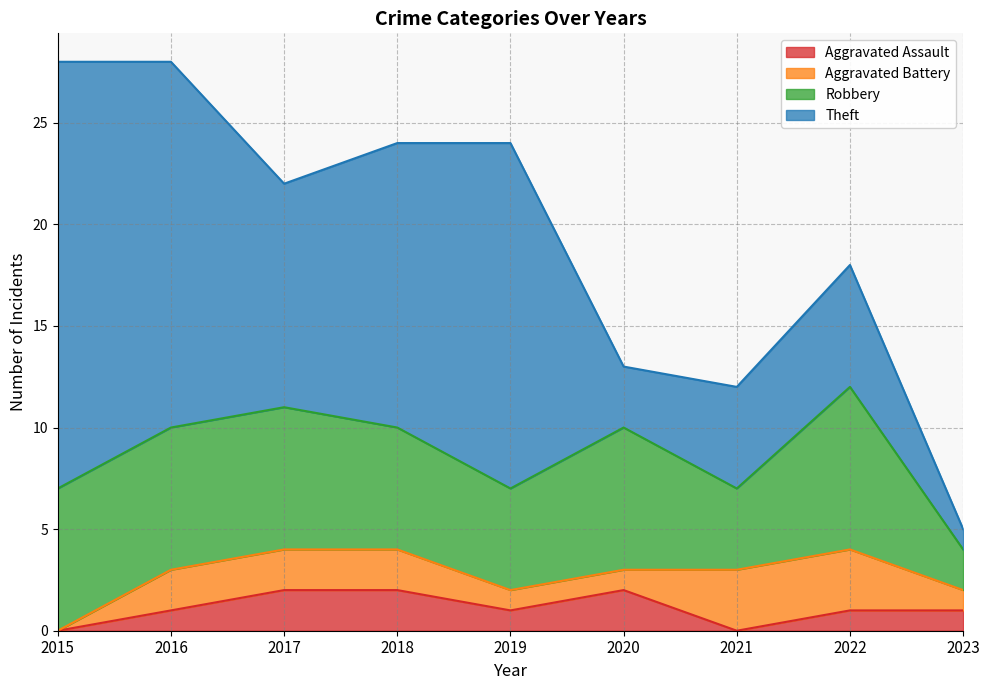

Does the chart have visible grid lines?

Yes